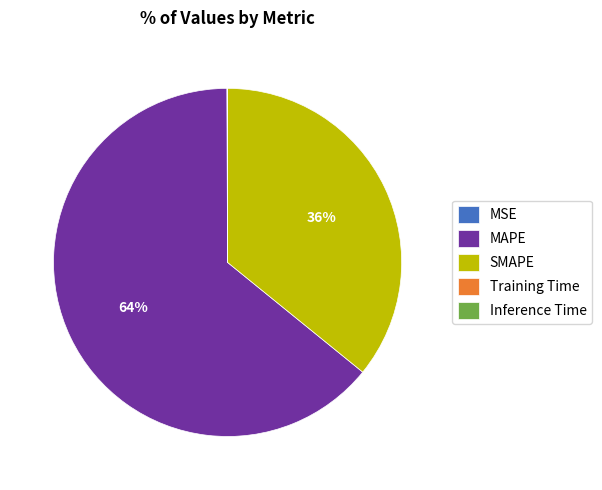

True or false: MAPE accounts for 64% of the total.

True